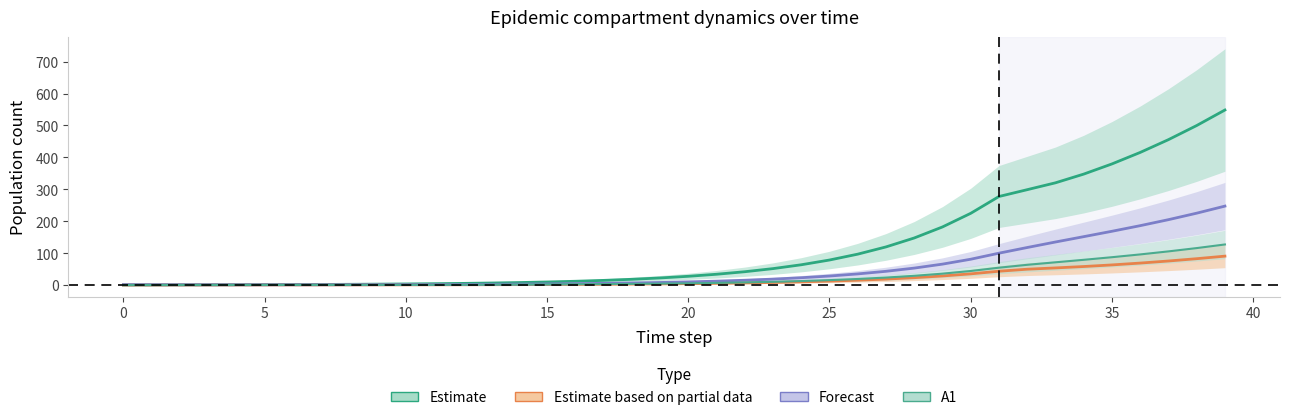

What is the value of the Ip1 point at the 36th from the left?

63.0